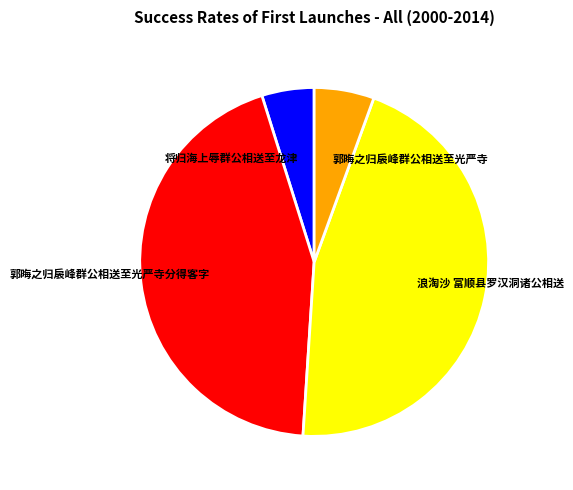

Count the number of slices in the pie.

4